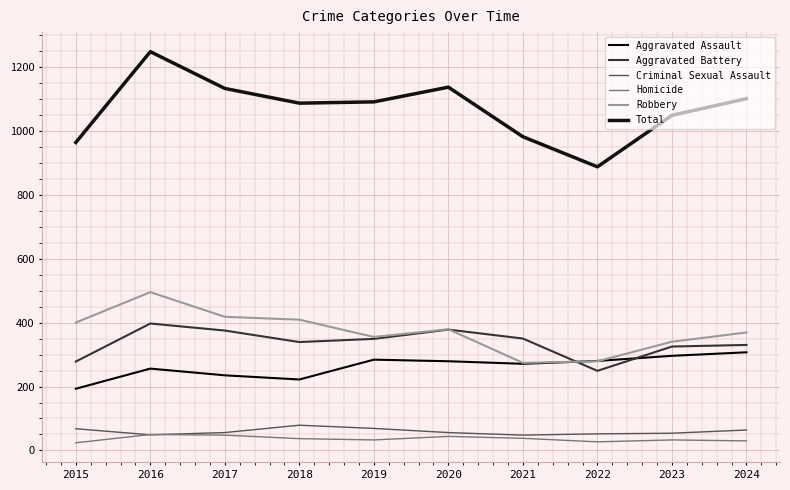

The value of Criminal Sexual Assault at 2019 is 69. True or false?

True